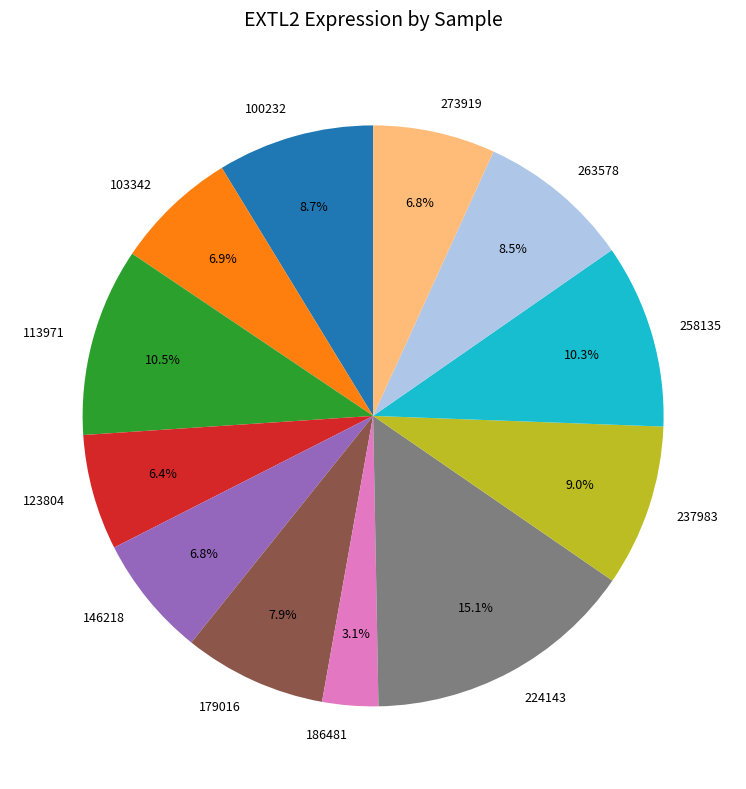

To the nearest percent, what is the combined percentage of 123804 and 273919?

13%